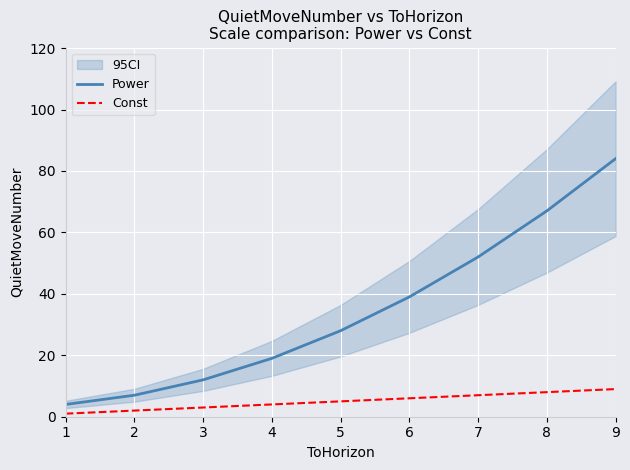

The value of Const at 9 is 9. True or false?

True